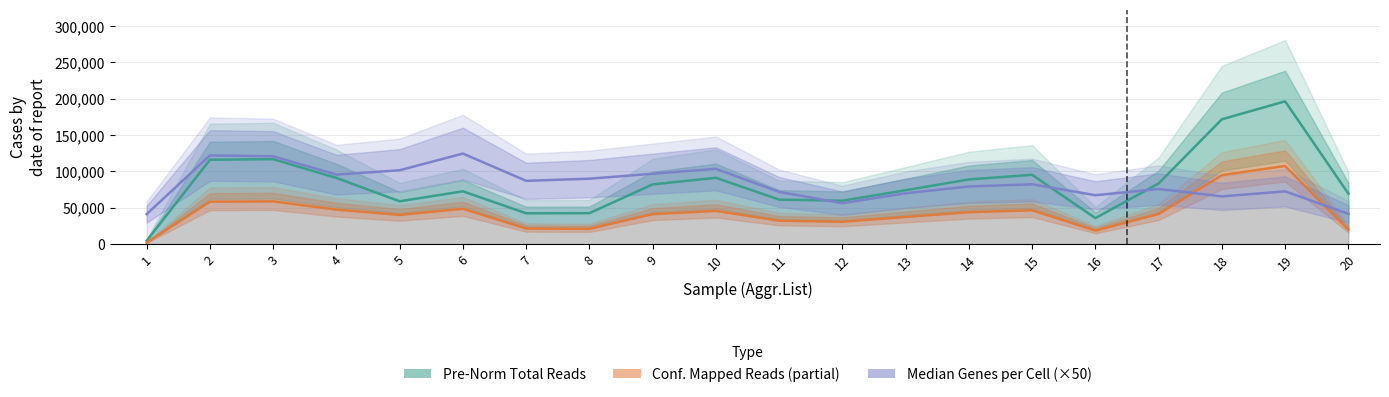

Which series has the widest spread of values?

Pre-Normalization Total Reads per Cell